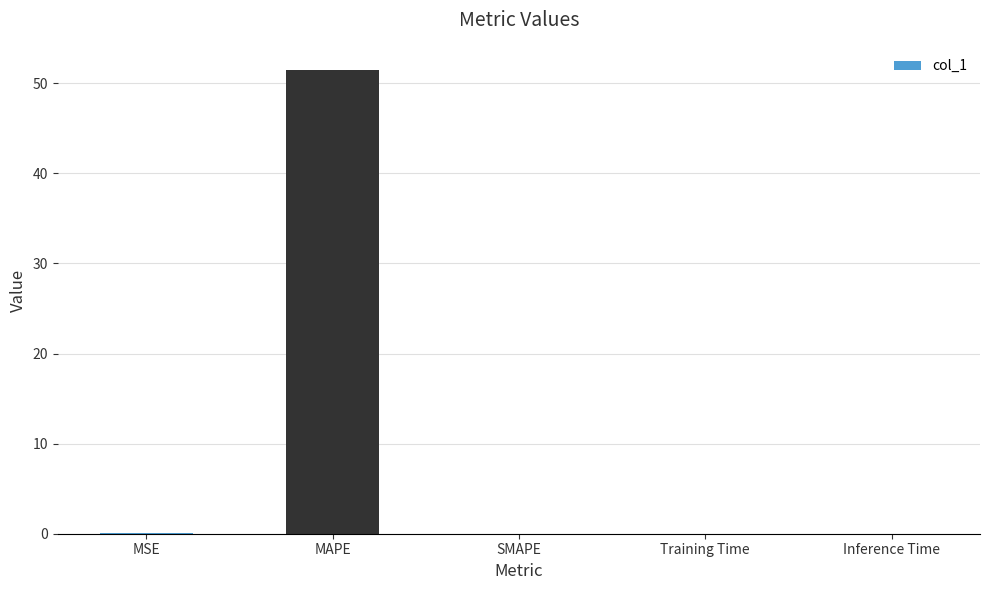

What is the greatest value displayed?

51.5